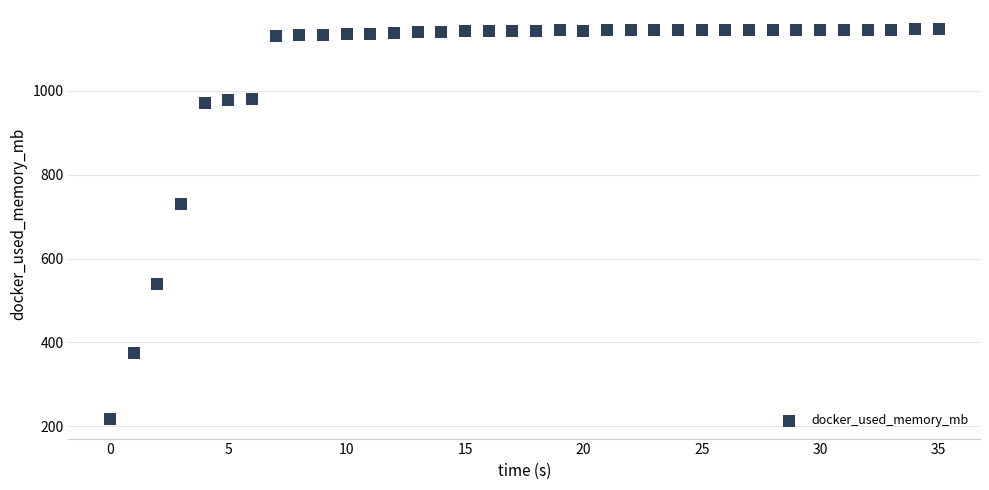

What Y value in the scatter plot is closest to 681?

729.8